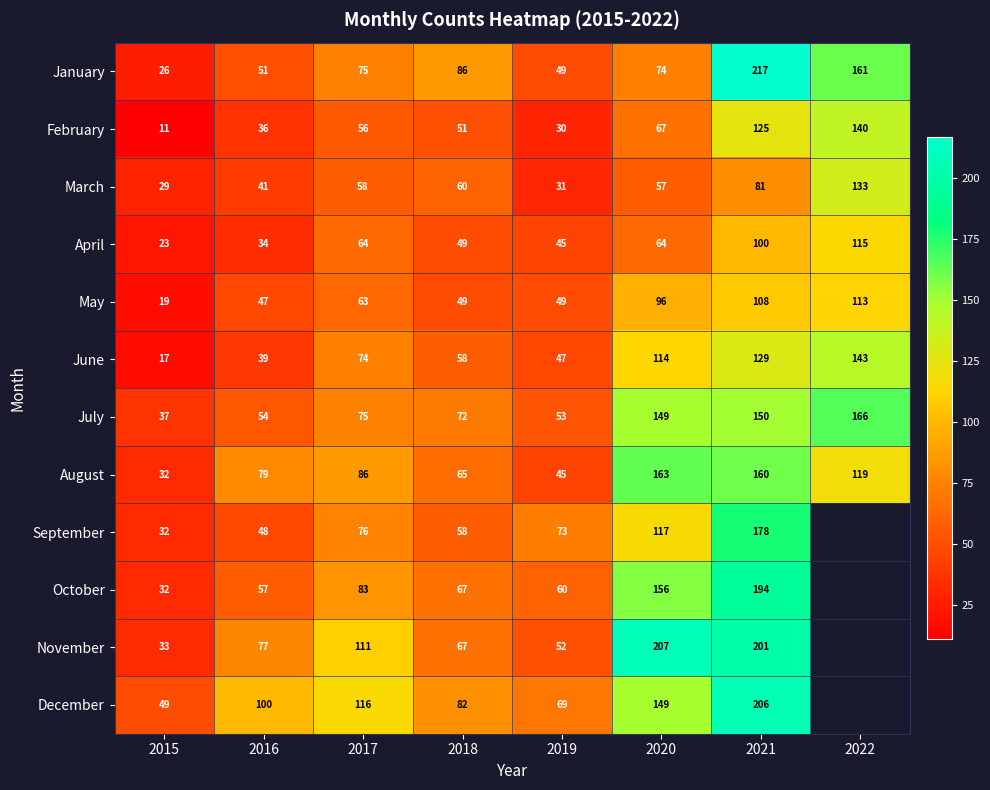

What is the spread (max minus min) of values at 2016?

66